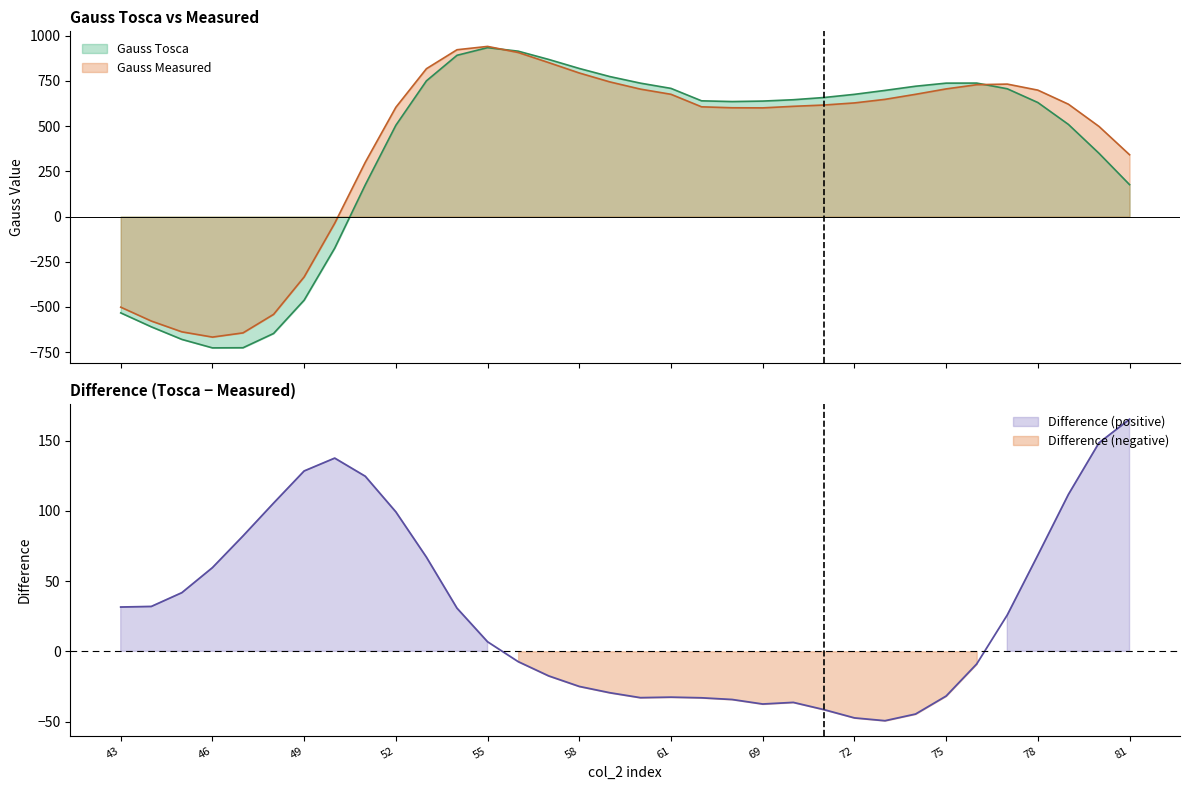

Reading left to right, extract all data points from this chart.

Gauss Tosca: 43=-532.6	44=-609.6	45=-679.2	46=-726.0	47=-725.3	48=-646.4	49=-462.2	50=-174.7	51=175.3	52=504.6	53=750.1	54=891.2	55=933.6	56=914.2	57=868.4	58=818.5	59=773.7	60=737.3	61=708.3	66=639.6	67=635.6	69=638.2	70=645.6	71=657.9	72=675.4	73=697.2	74=720.3	75=737.4	76=737.7	77=706.2	78=630.2	79=509.2	80=349.5	81=176.3
Gauss Measured: 43=-501.0	44=-577.7	45=-637.4	46=-666.4	47=-643.1	48=-540.8	49=-333.8	50=-37.1	51=300.0	52=603.9	53=817.2	54=922.0	55=940.4	56=906.8	57=850.8	58=793.5	59=744.2	60=704.3	61=675.7	66=606.5	67=601.2	69=600.6	70=609.2	71=616.3	72=628.0	73=647.7	74=675.6	75=705.5	76=728.7	77=732.1	78=698.7	79=620.9	80=498.1	81=341.6
Difference: 43=31.5	44=31.9	45=41.8	46=59.6	47=82.2	48=105.6	49=128.5	50=137.6	51=124.7	52=99.3	53=67.1	54=30.7	55=6.8	56=-7.3	57=-17.5	58=-25.0	59=-29.5	60=-33.0	61=-32.7	66=-33.1	67=-34.3	69=-37.6	70=-36.4	71=-41.5	72=-47.4	73=-49.4	74=-44.7	75=-31.9	76=-9.0	77=25.9	78=68.5	79=111.7	80=148.5	81=165.3